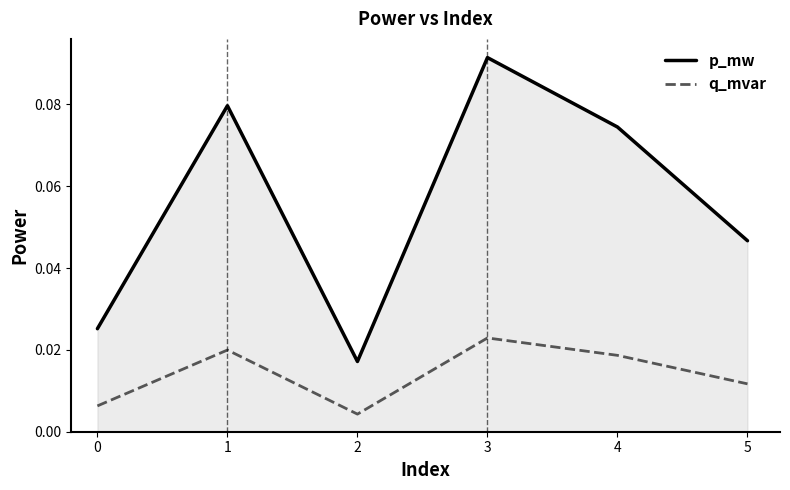

Which series has the largest range (max minus min)?

p_mw